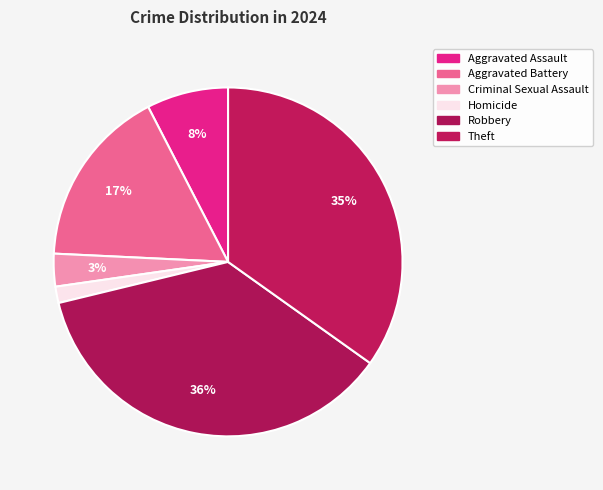

True or false: Aggravated Assault accounts for 1% of the total.

False